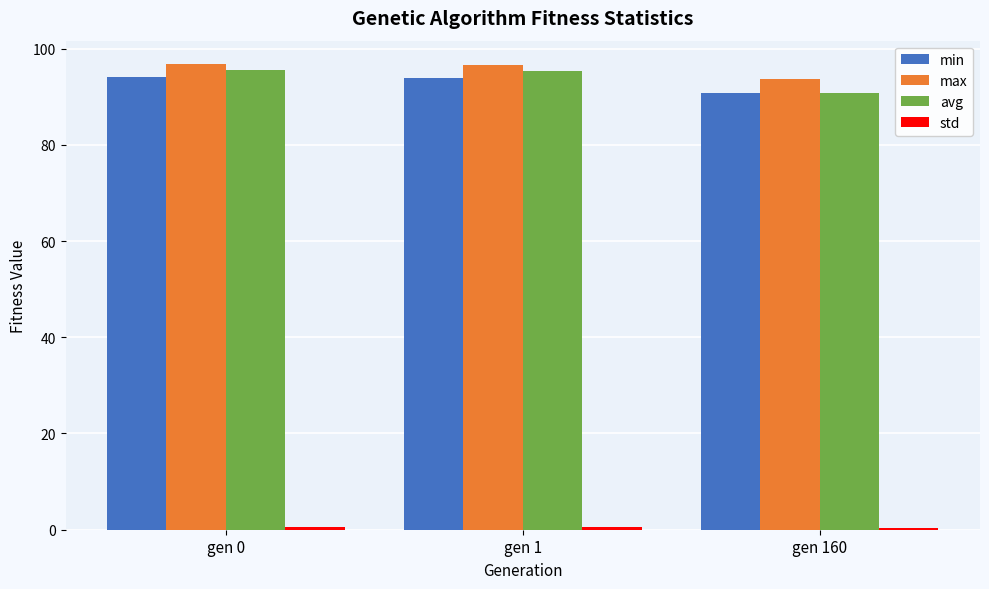

Count the number of data series in this chart.

4